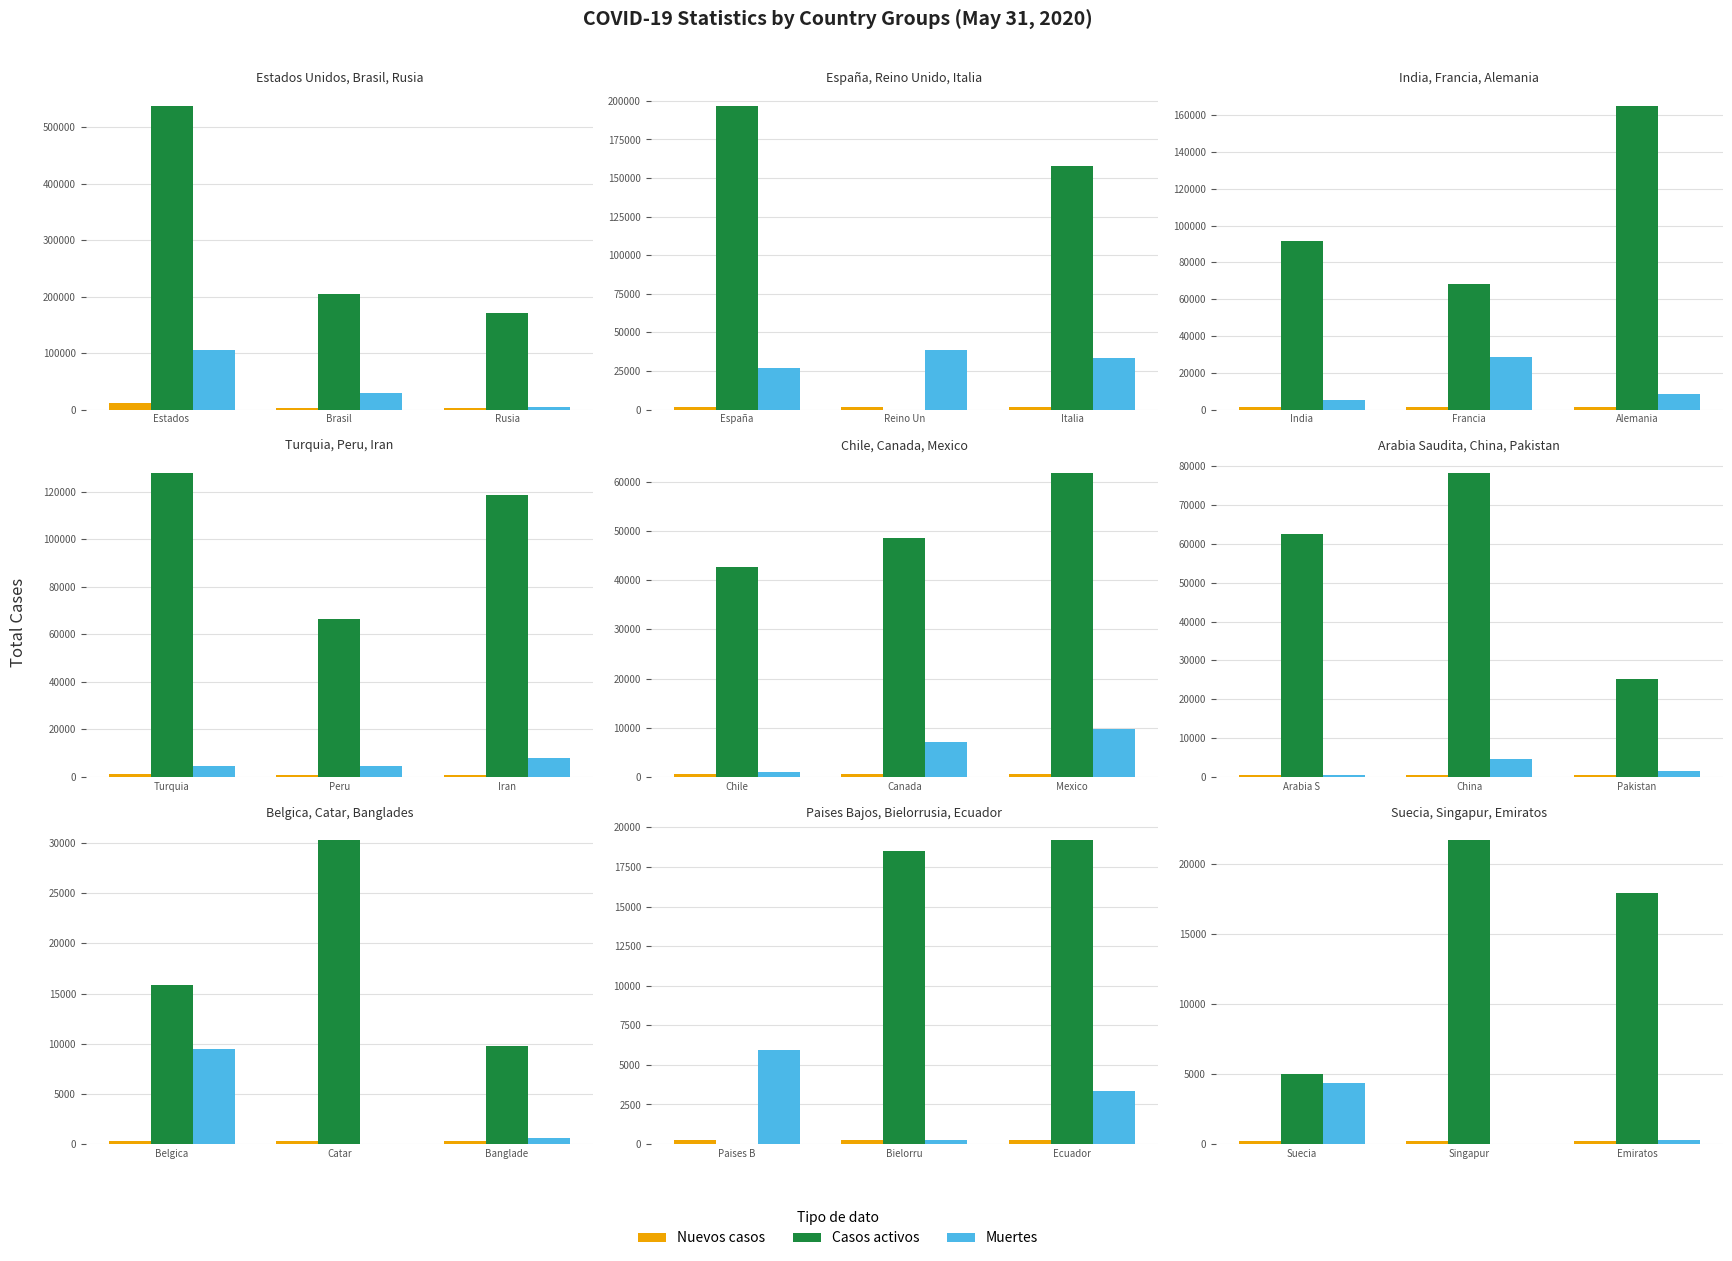

Does the chart contain any negative values?

No